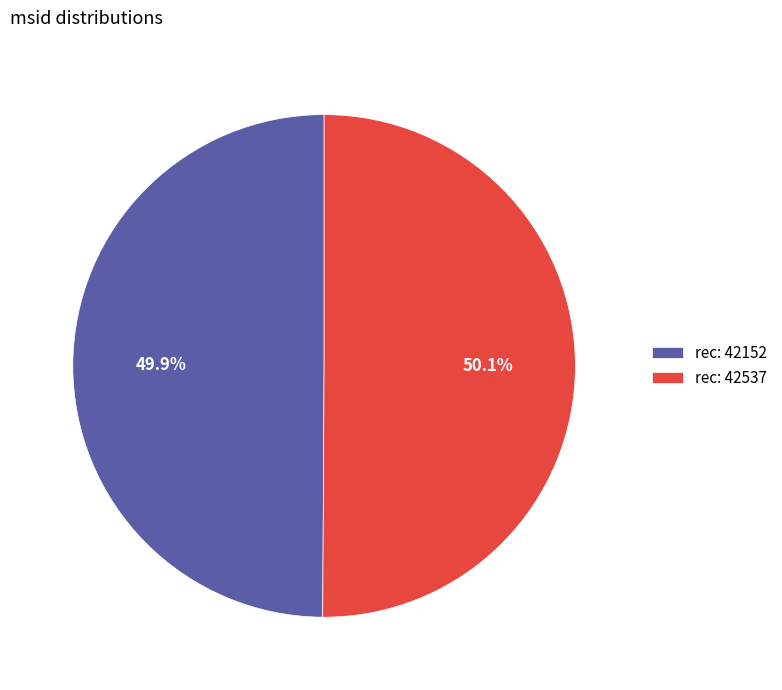

What is the ratio of the value at rec: 42537 to the value at rec: 42152?

1.0